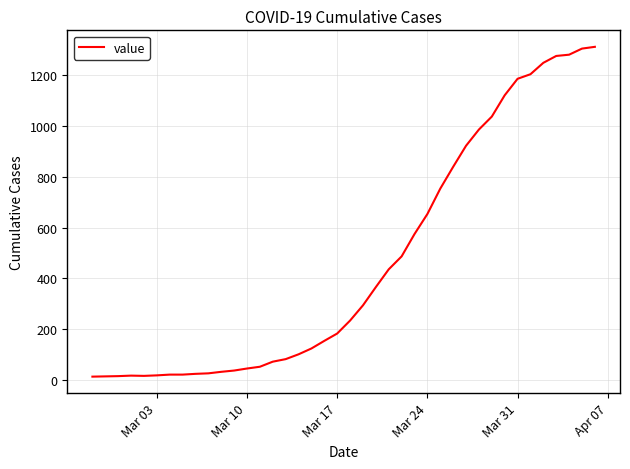

How many categories are shown in the chart?

40